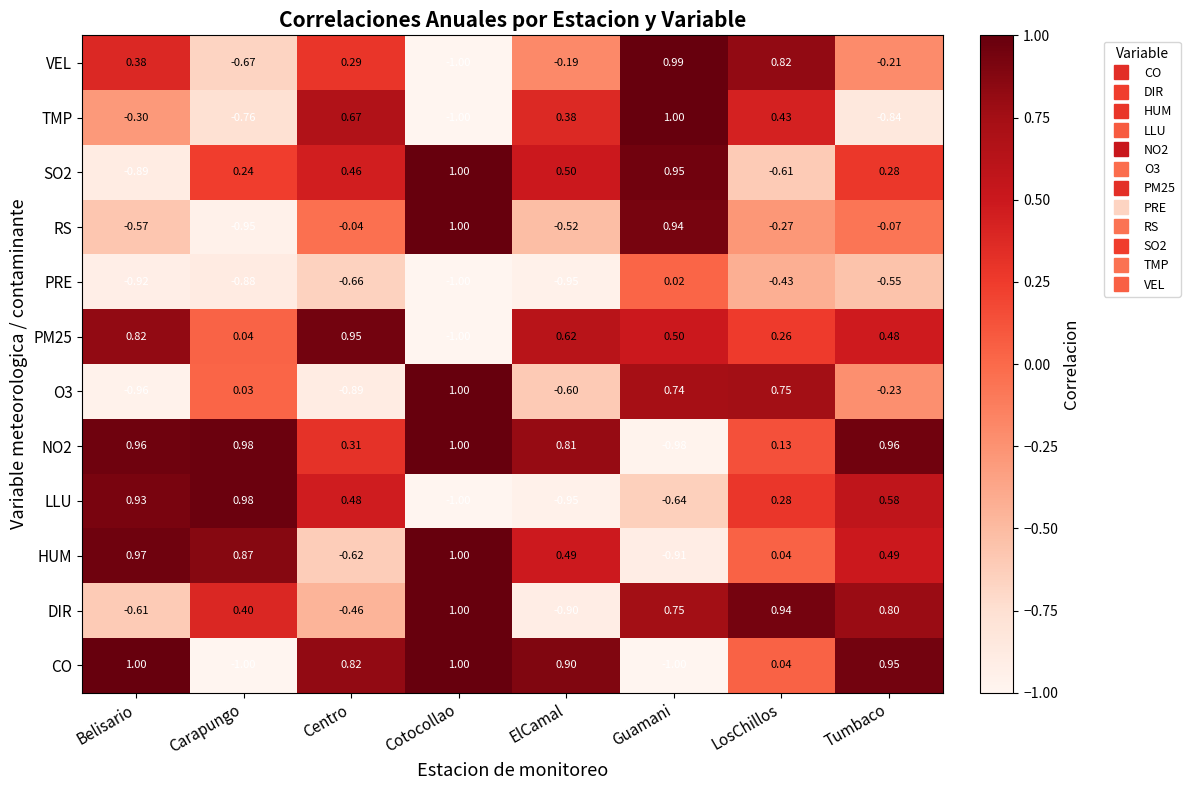

Which series changed the most between Carapungo and ElCamal?

LLU